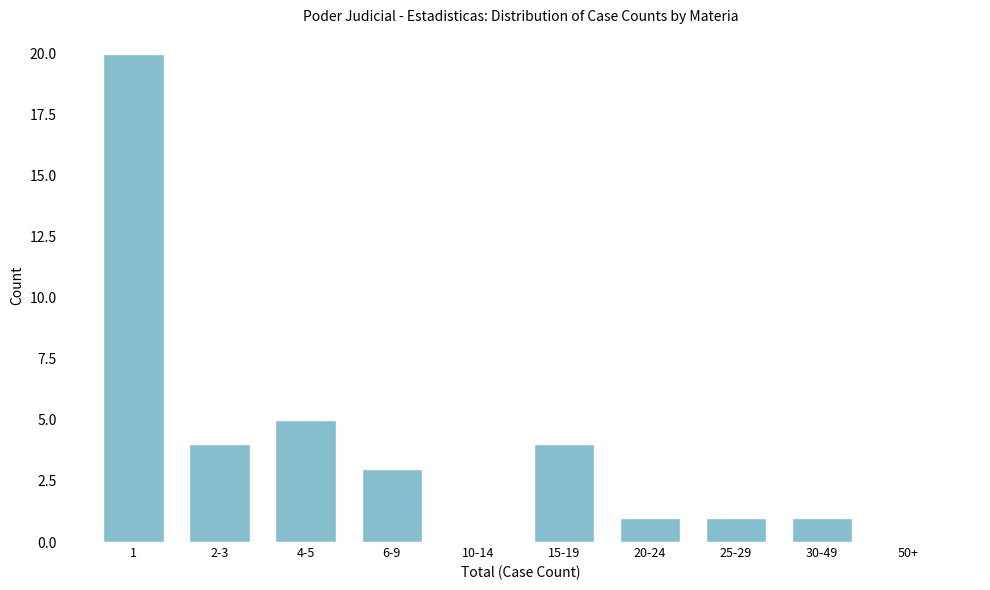

Reading left to right, extract all data points from this chart.

1=20	2-3=4	4-5=5	6-9=3	10-14=0	15-19=4	20-24=1	25-29=1	30-49=1	50+=0